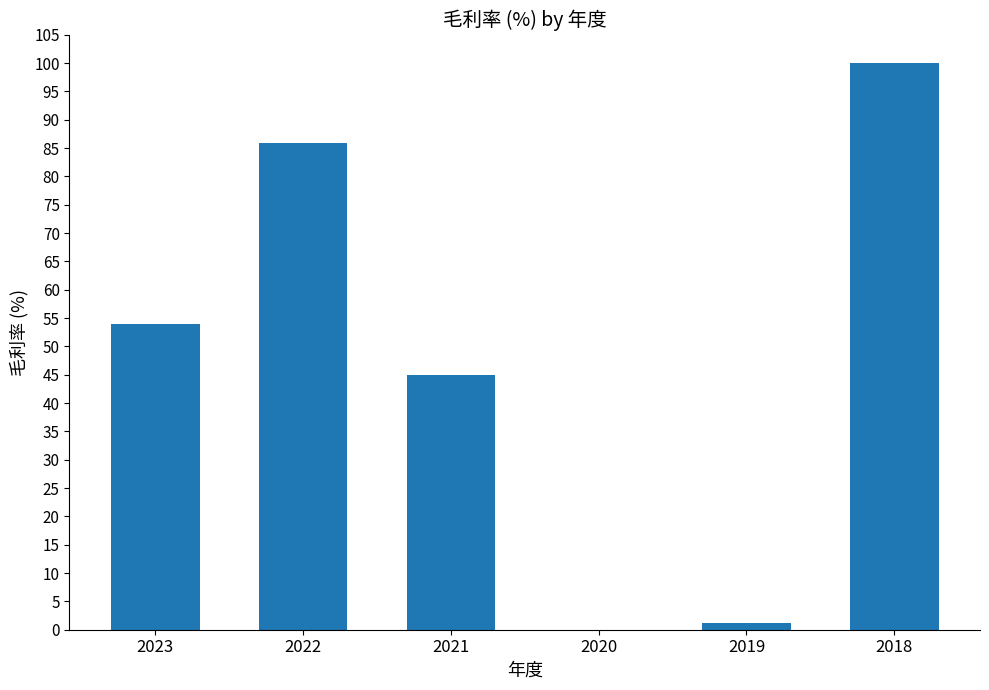

What is the ratio of the value at 2021 to the value at 2022?

0.5